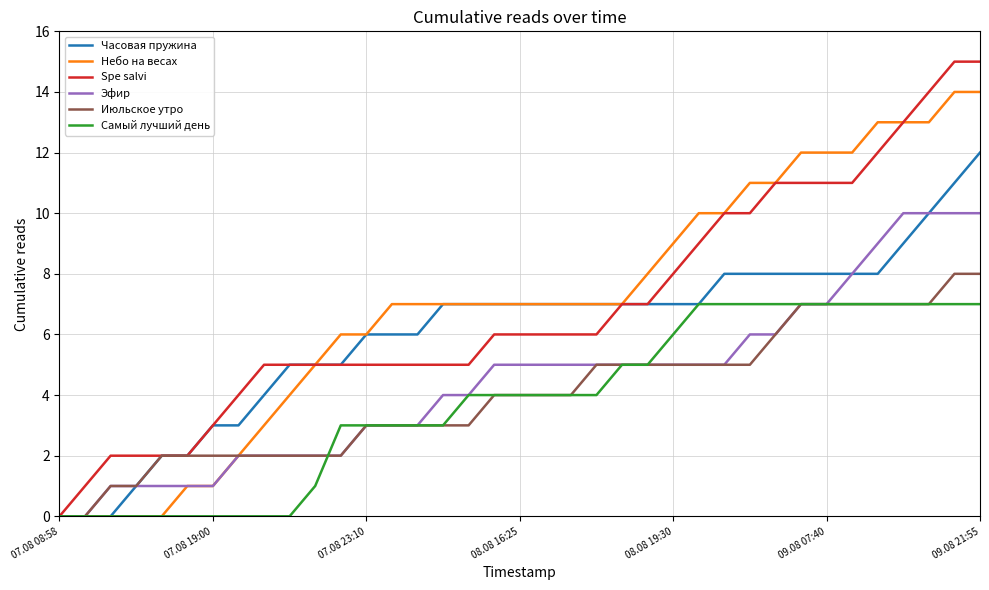

Which series has the widest spread of values?

Spe salvi